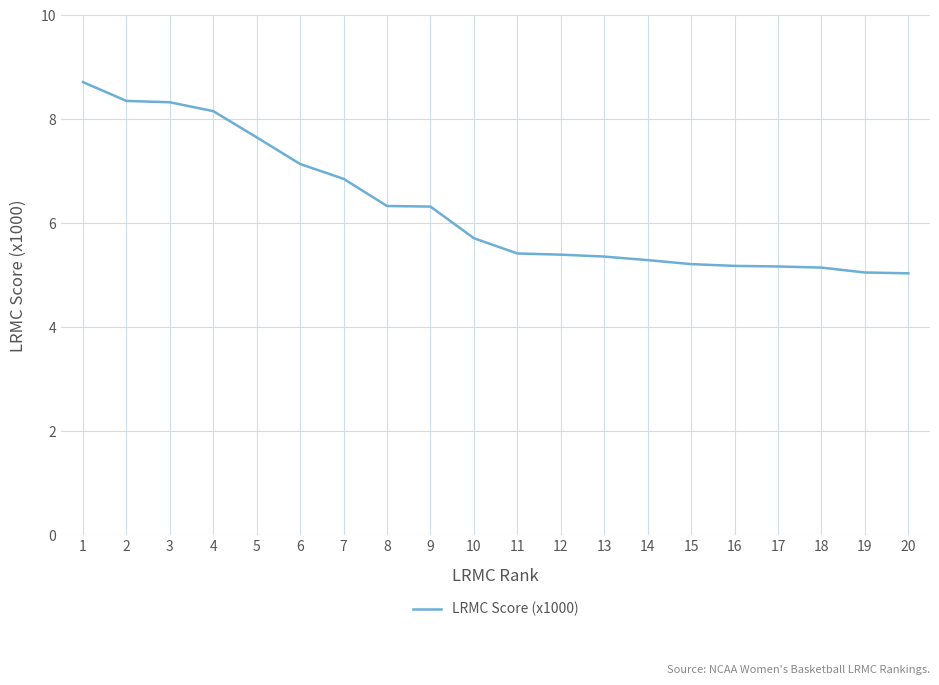

Approximately how many times larger is the value at 15 compared to 9?

0.8